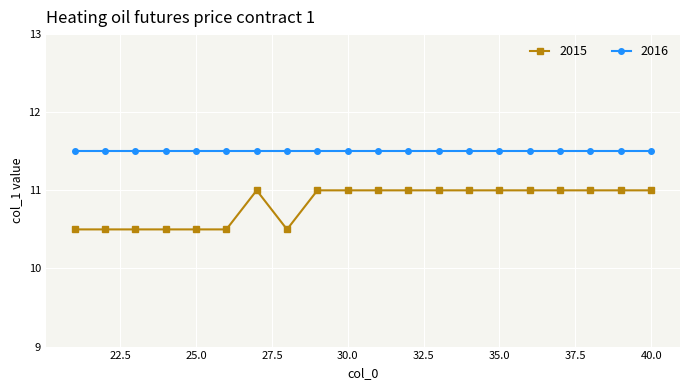

What is the difference between the maximum and minimum values in the 2016 series?

0.0